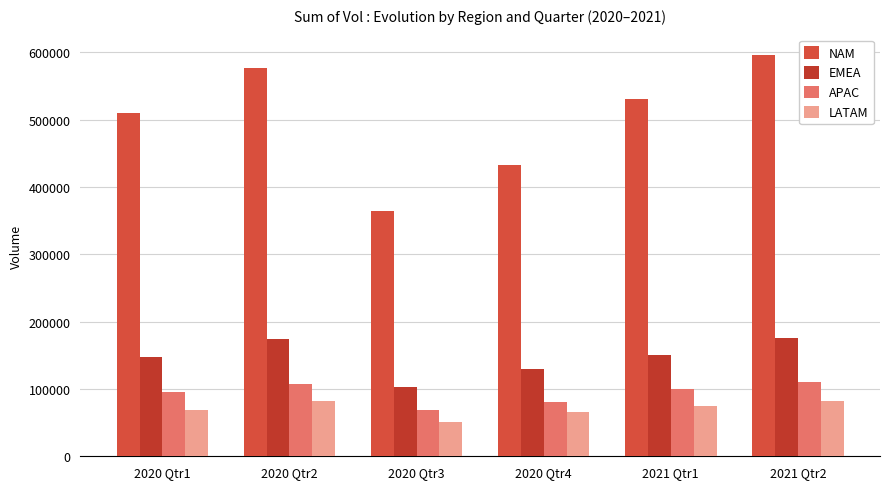

Where does the APAC series first go above 99778?

2020 Qtr2